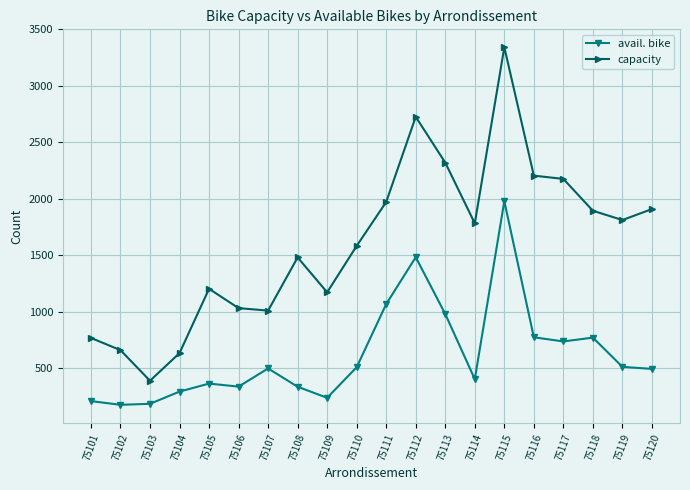

What is the maximum value for capacity?

3342